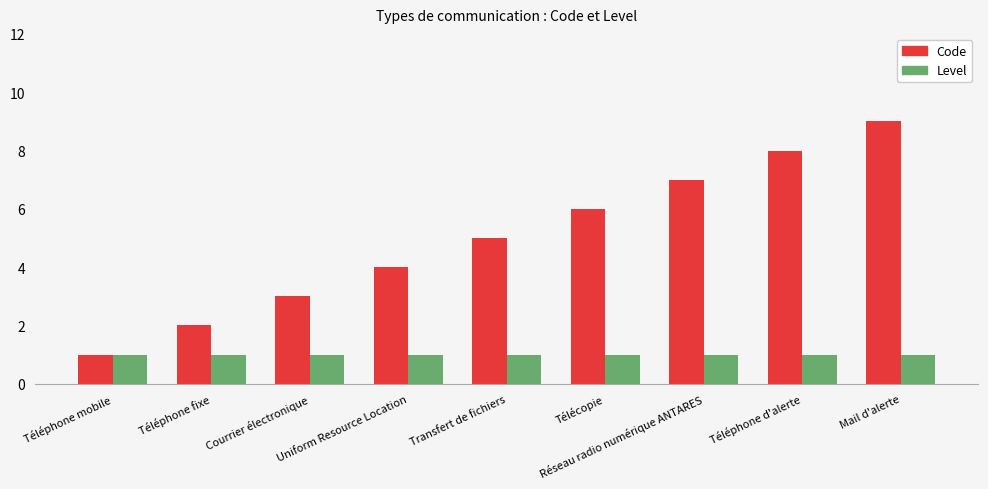

The Level series shows 2 at Téléphone d'alerte. True or false?

False